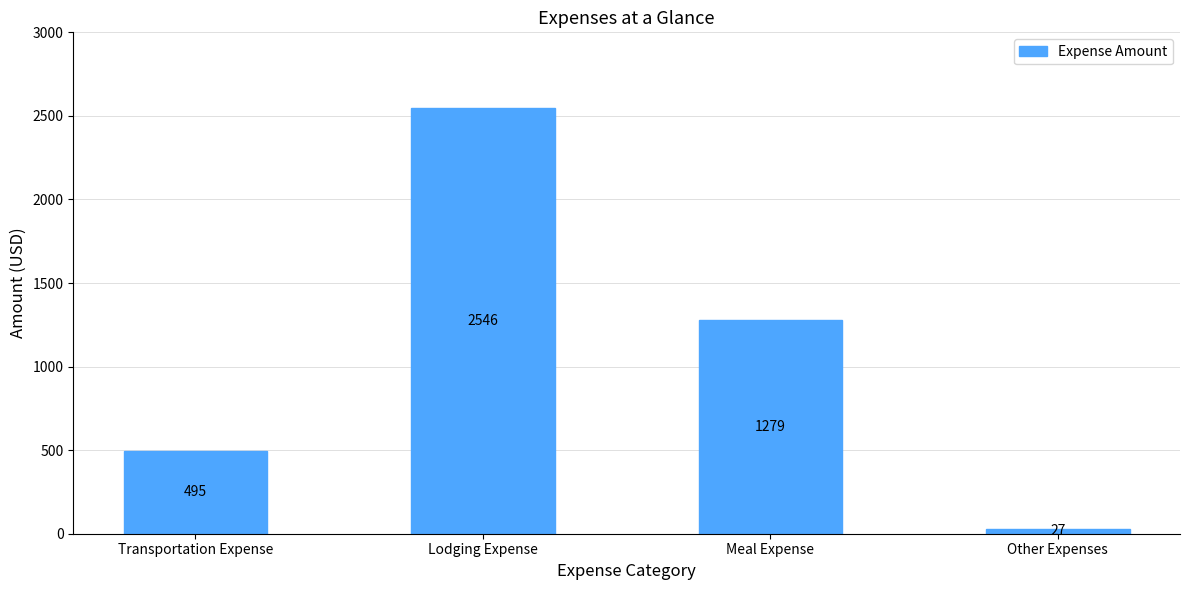

Which has a higher value, Meal Expense or Other Expenses?

Meal Expense